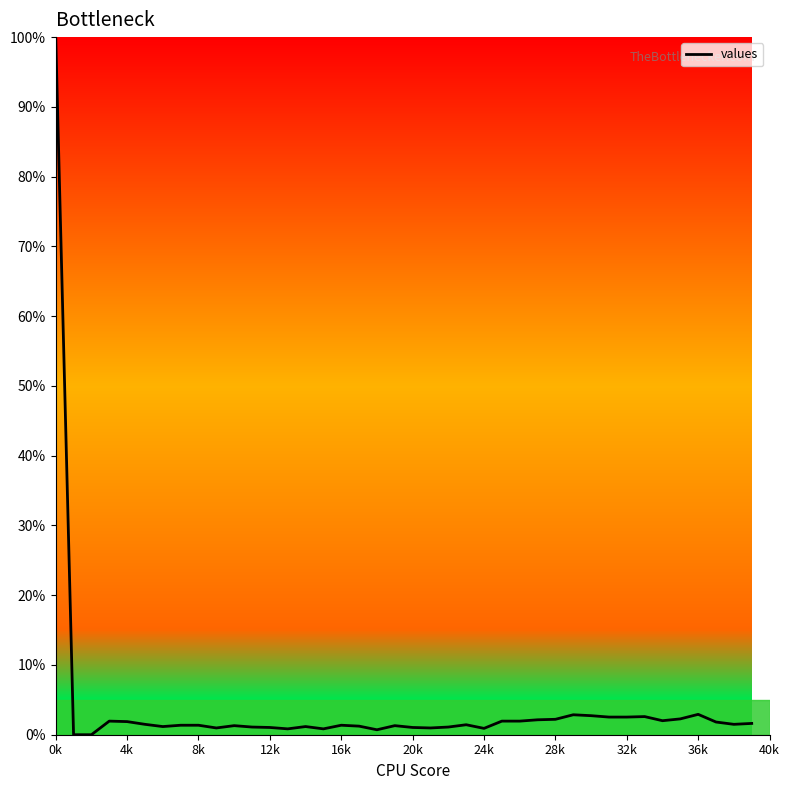

What is the greatest value displayed?

100.0